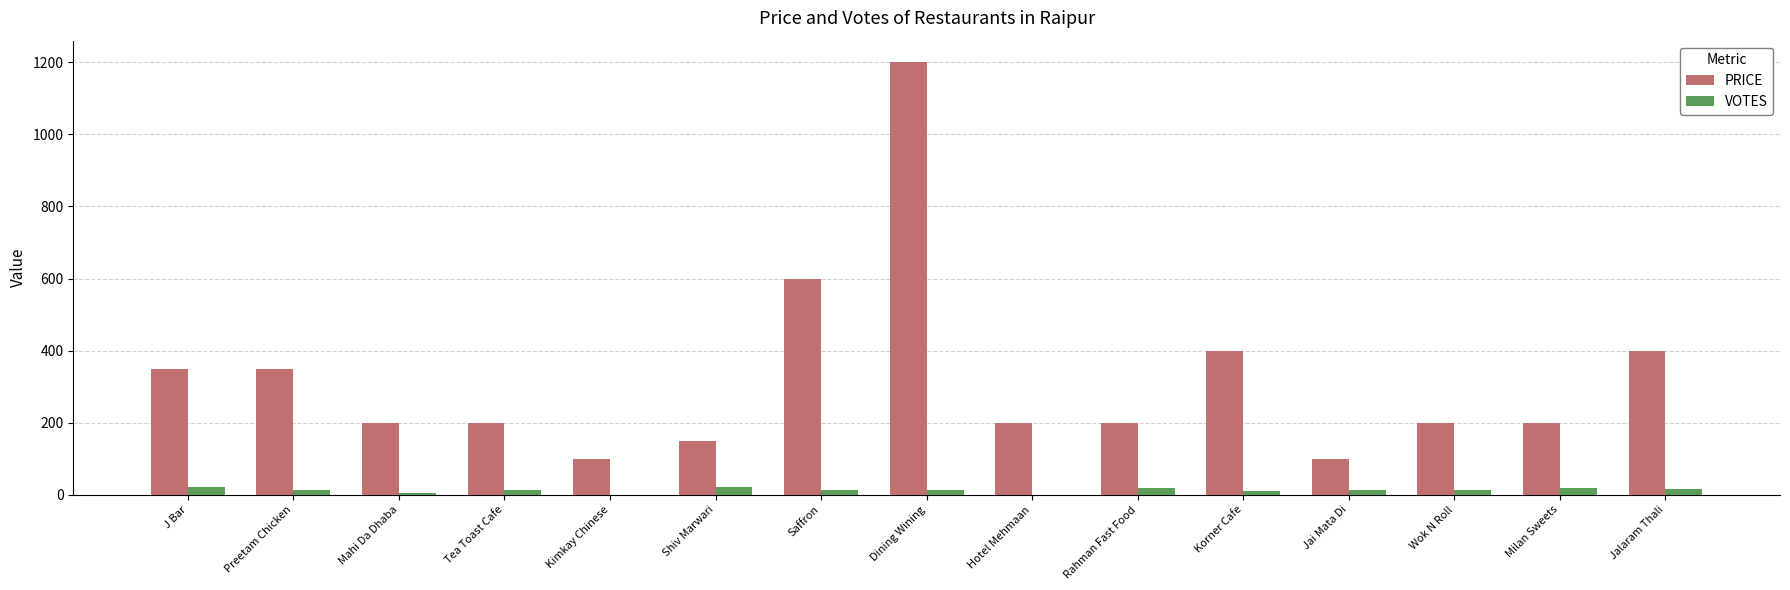

Count the number of data series in this chart.

2